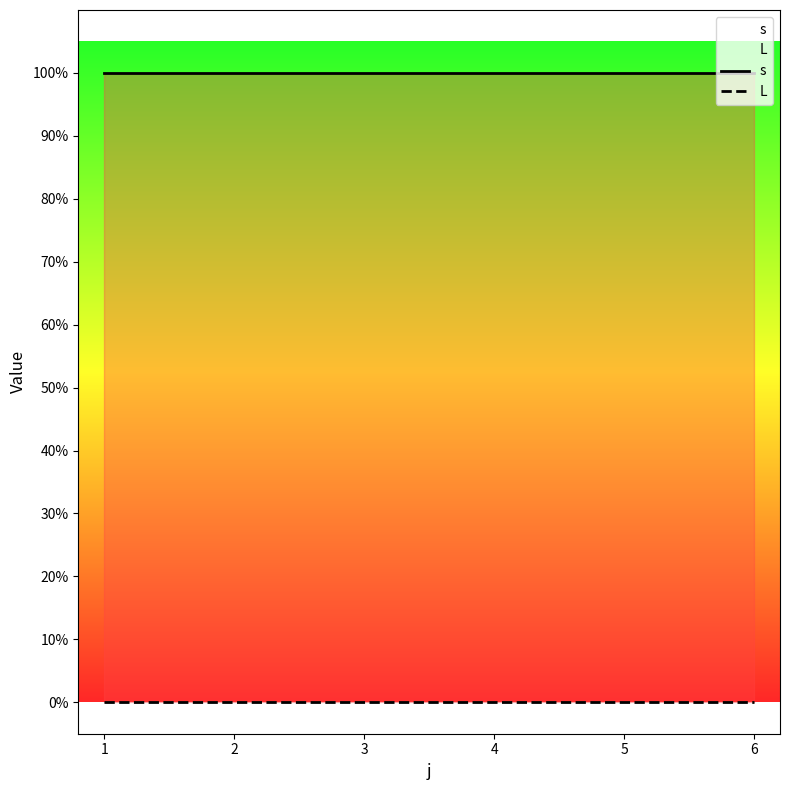

Reading left to right, what are all the values shown in this chart?

s: 1	1	1	1	1	1
L: 0	0	0	0	0	0